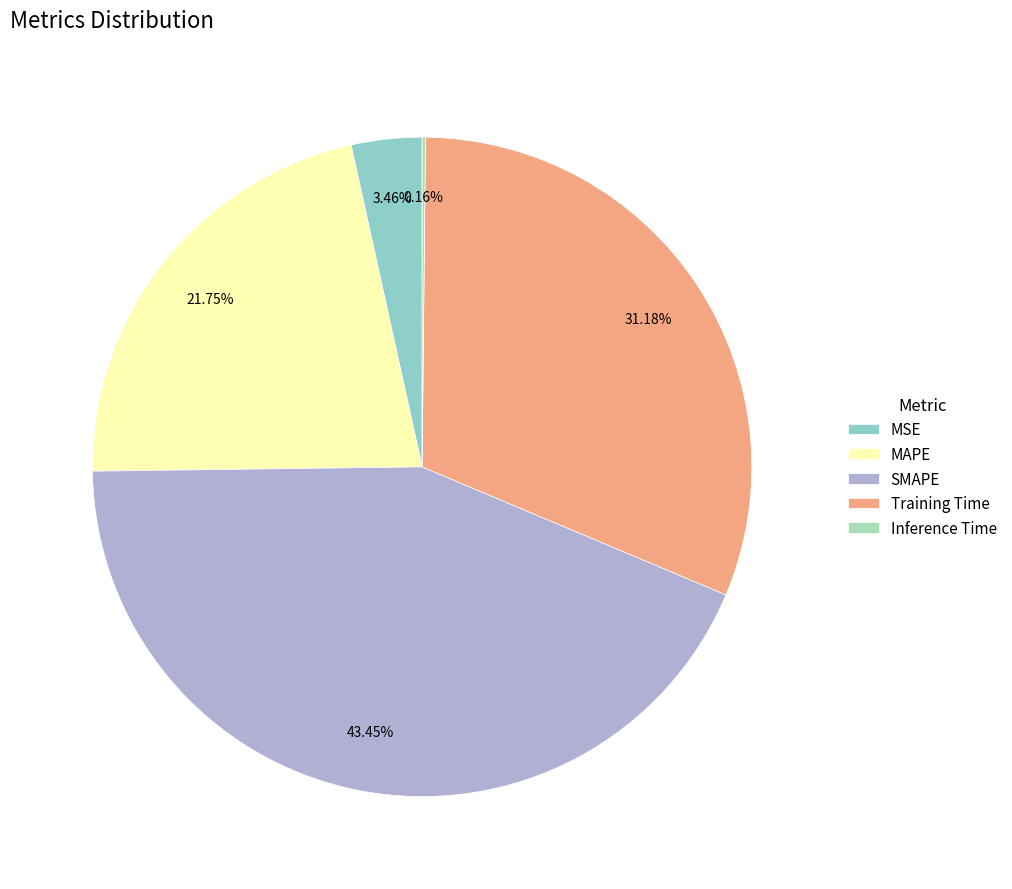

What percentage is the MAPE slice, to the nearest percent?

22%